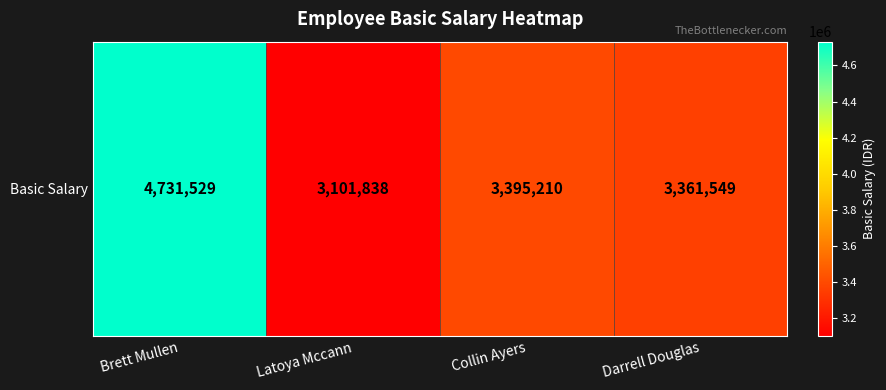

How many distinct data groups are displayed?

1